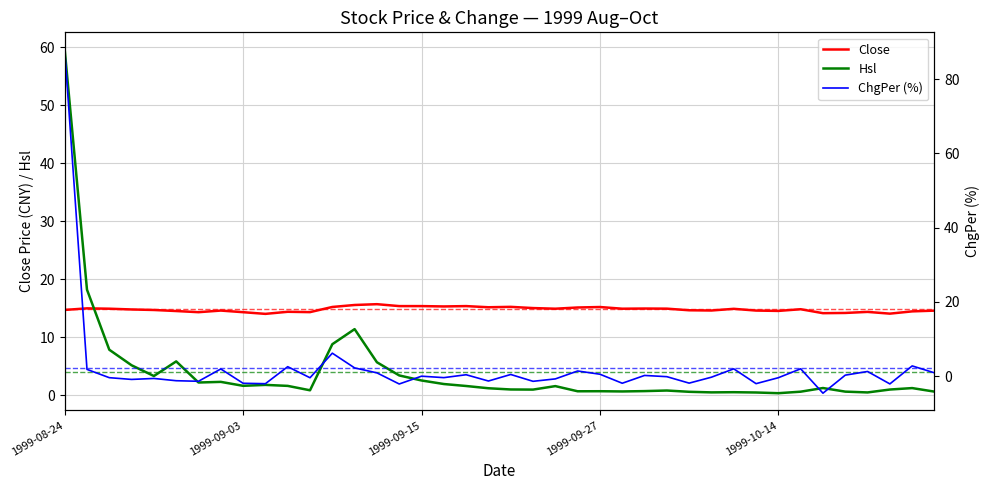

Which label corresponds to the largest value in the chart?

1999-08-24